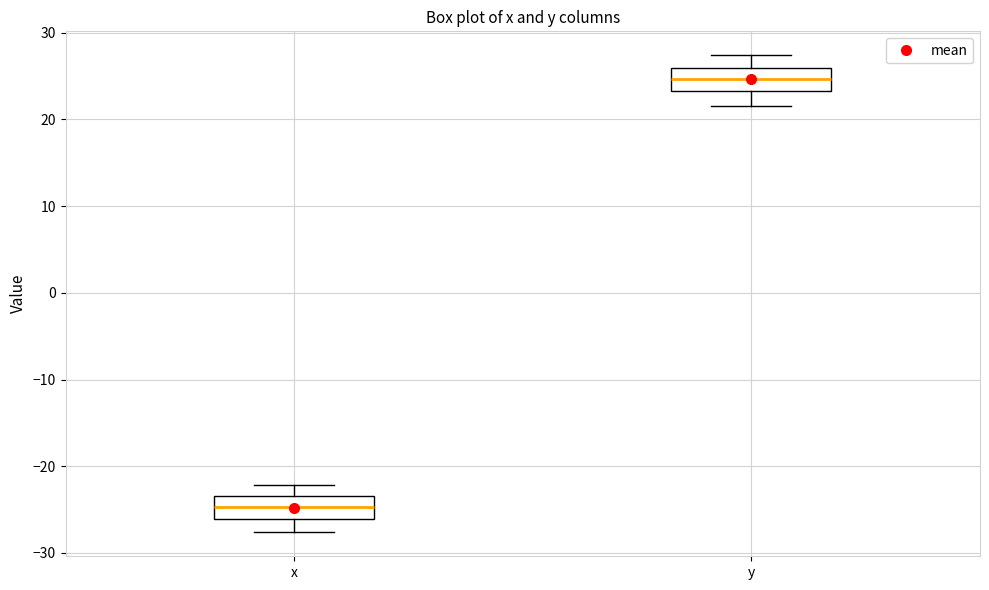

Reading left to right, read every box against the y-axis: the position of its median line, the range the box covers, and the ends of its whiskers. The values are not printed on the chart, so give them approximately, as read against the axis.

x: median -25, box -26 to -23, whiskers -28 to -22
y: median 25, box 23 to 26, whiskers 22 to 27